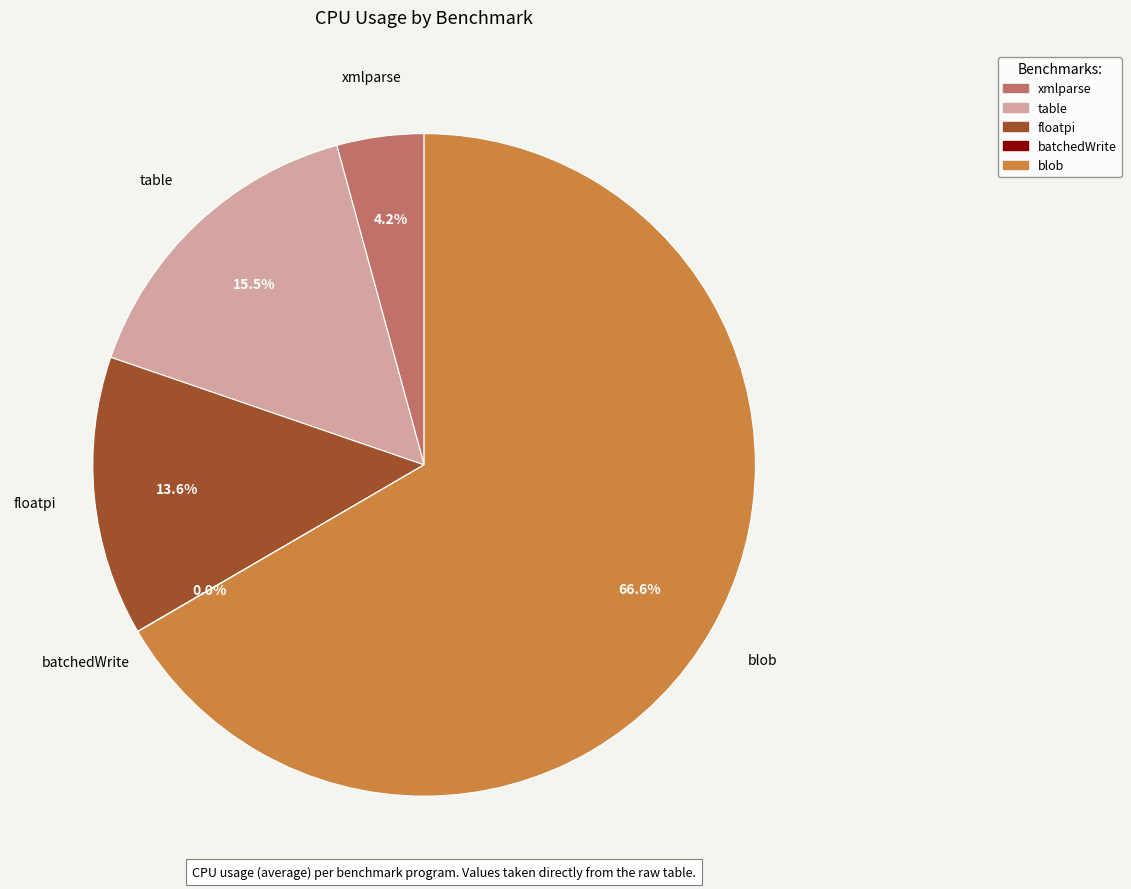

Which has a higher value, xmlparse or blob?

blob